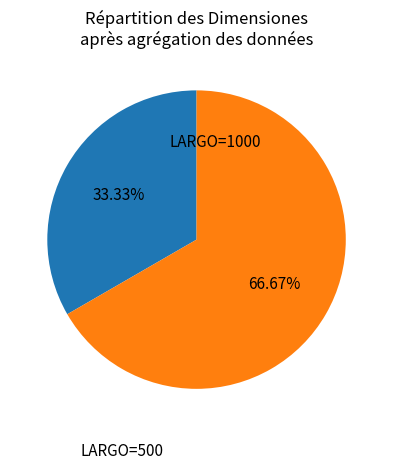

Is there a majority slice in this chart?

Yes